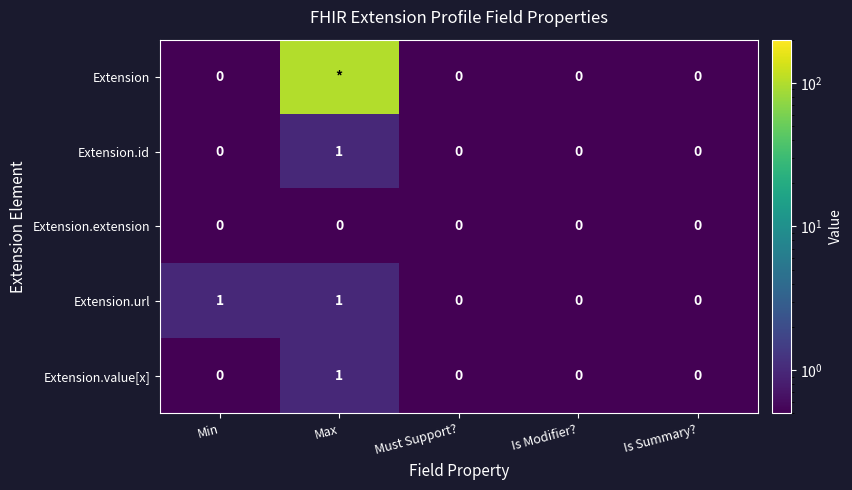

The value of Extension.url at Must Support? is 0. True or false?

True